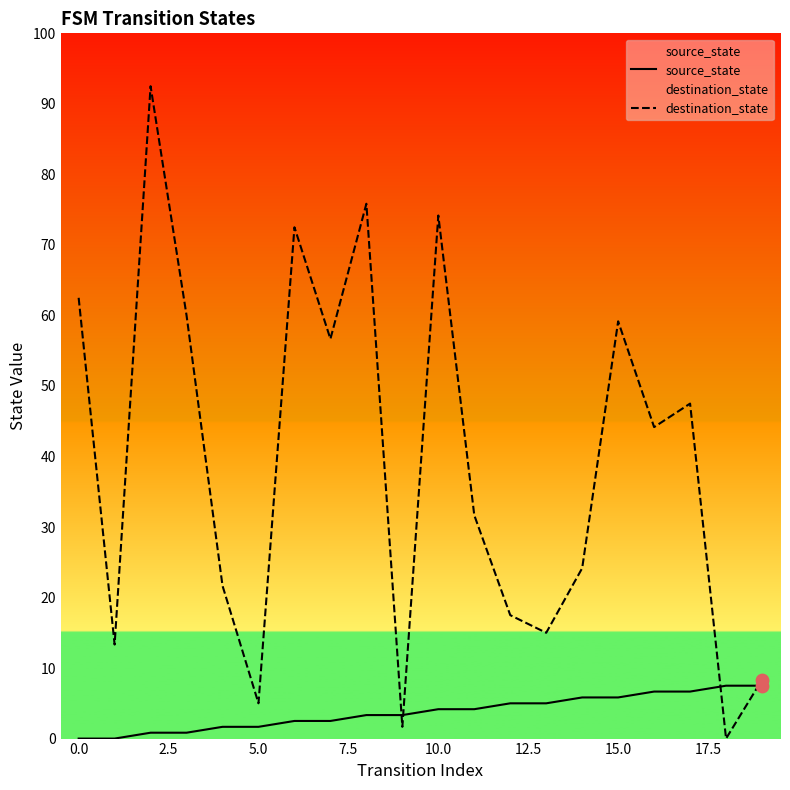

Is the value of source_state at 10 greater than the value of destination_state at 19?

No